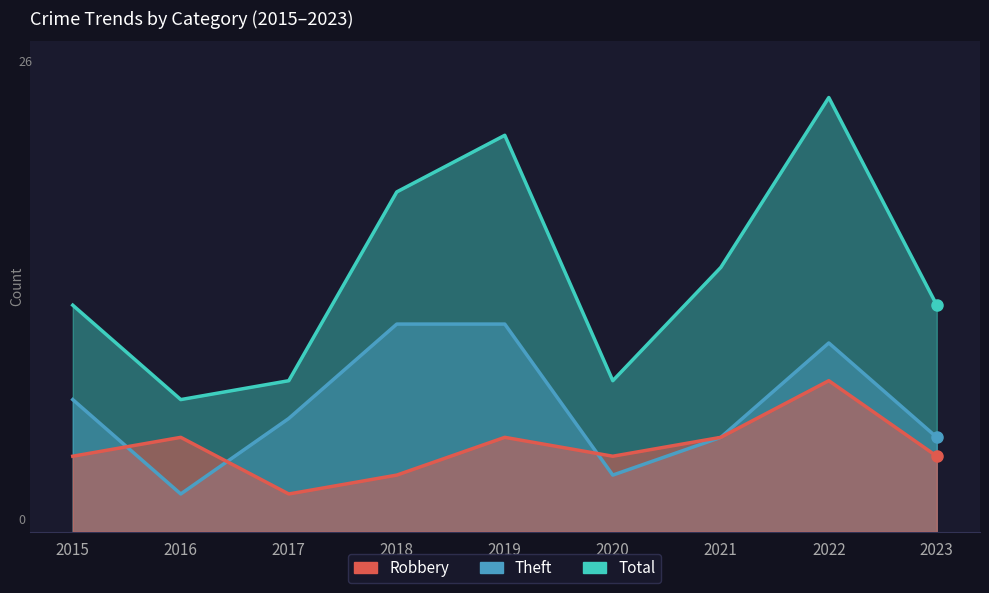

Reading left to right, list all the values displayed in this chart.

Robbery: 4	5	2	3	5	4	5	8	4
Theft: 7	2	6	11	11	3	5	10	5
Total: 12	7	8	18	21	8	14	23	12